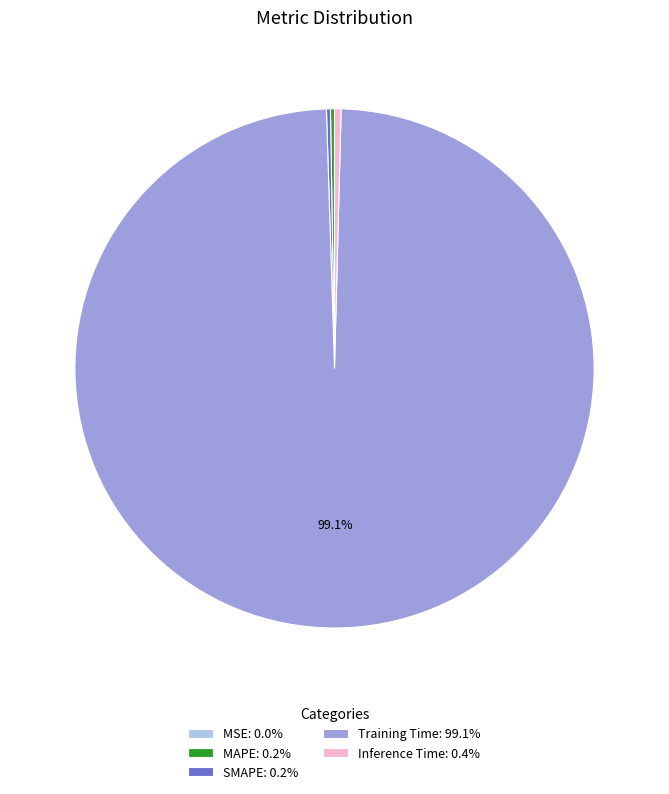

Is Training Time: 99.1% the majority of the pie?

Yes